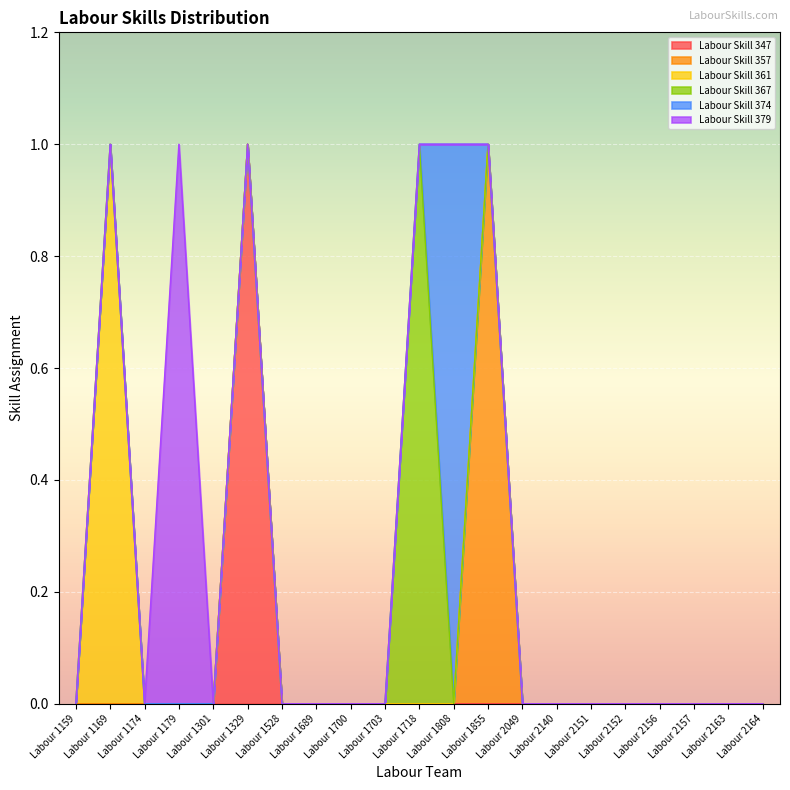

How many lines are shown in the chart?

6